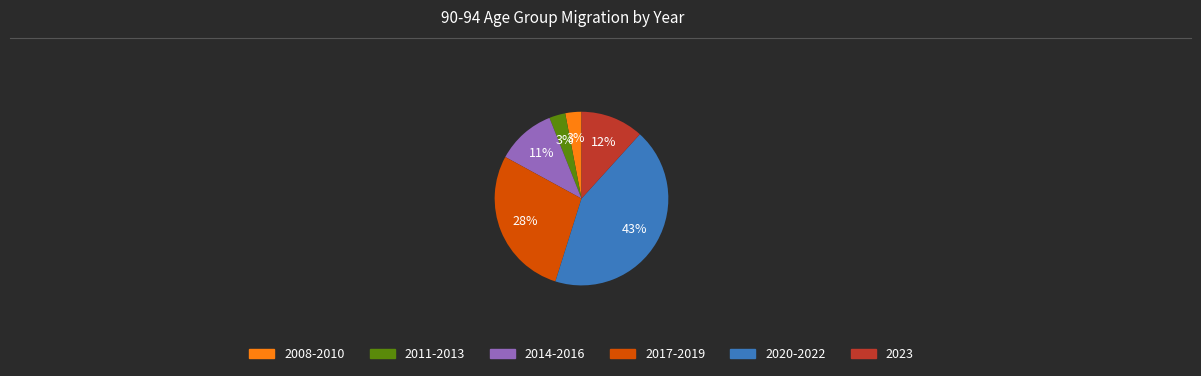

To the nearest percent, what is the average slice percentage?

17%